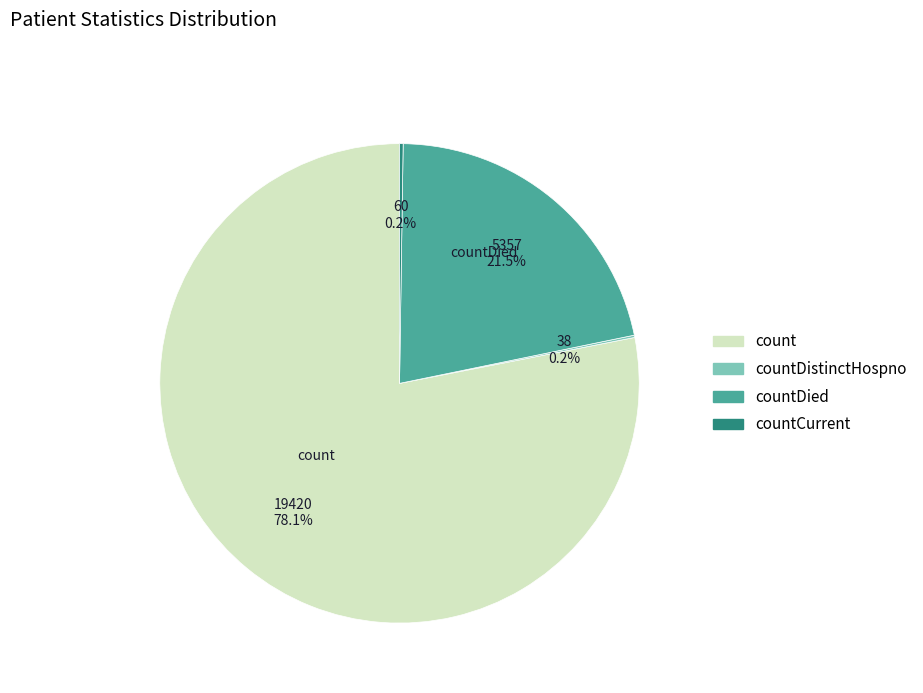

Is there any slice that represents more than half of the pie?

Yes